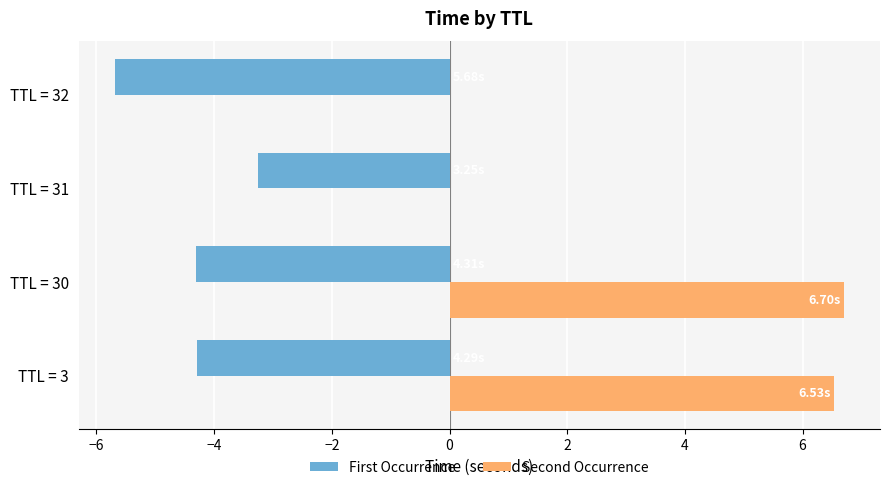

Is the value of Second Occurrence at TTL = 32 greater than the value of First Occurrence at TTL = 32?

Yes